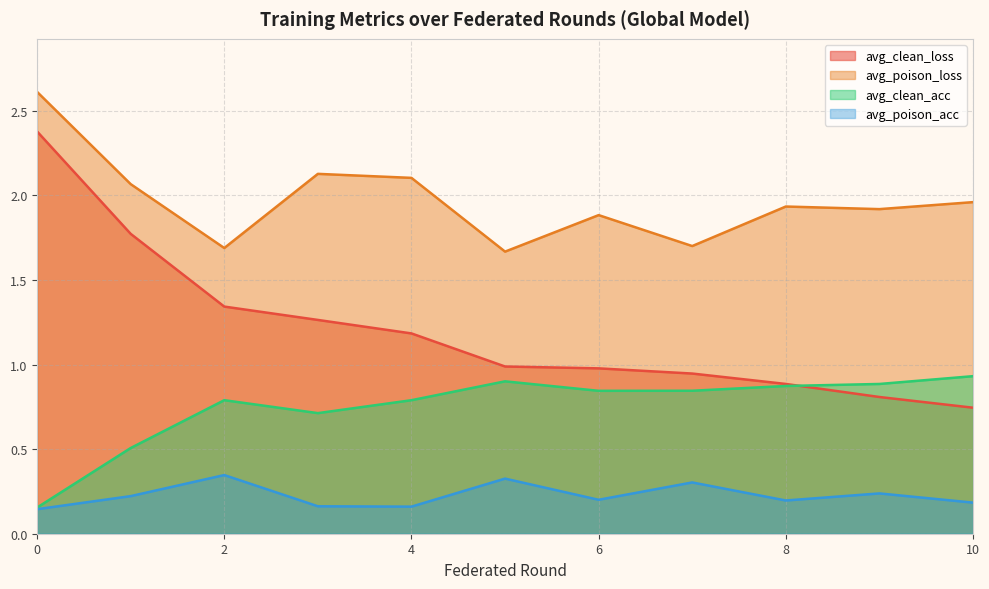

Rank the categories by avg_poison_acc value from lowest to highest.

0, 4, 3, 10, 8, 6, 1, 9, 7, 5, 2